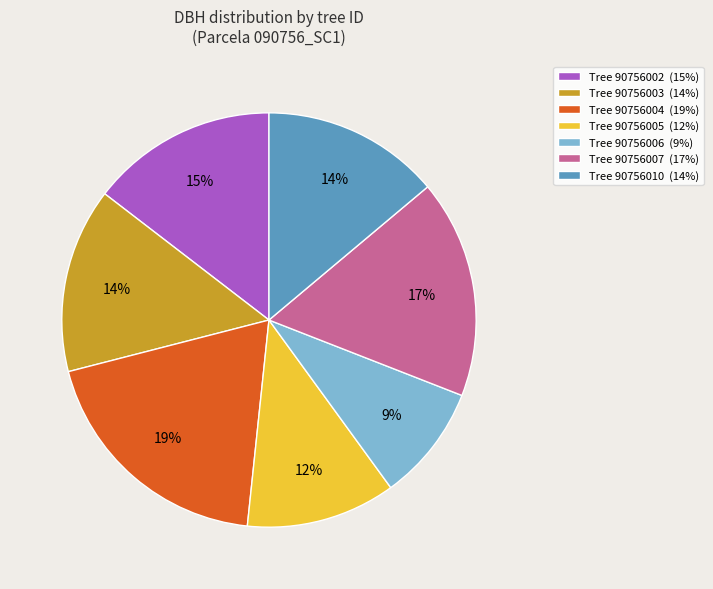

To the nearest percent, what is the average slice percentage?

14%